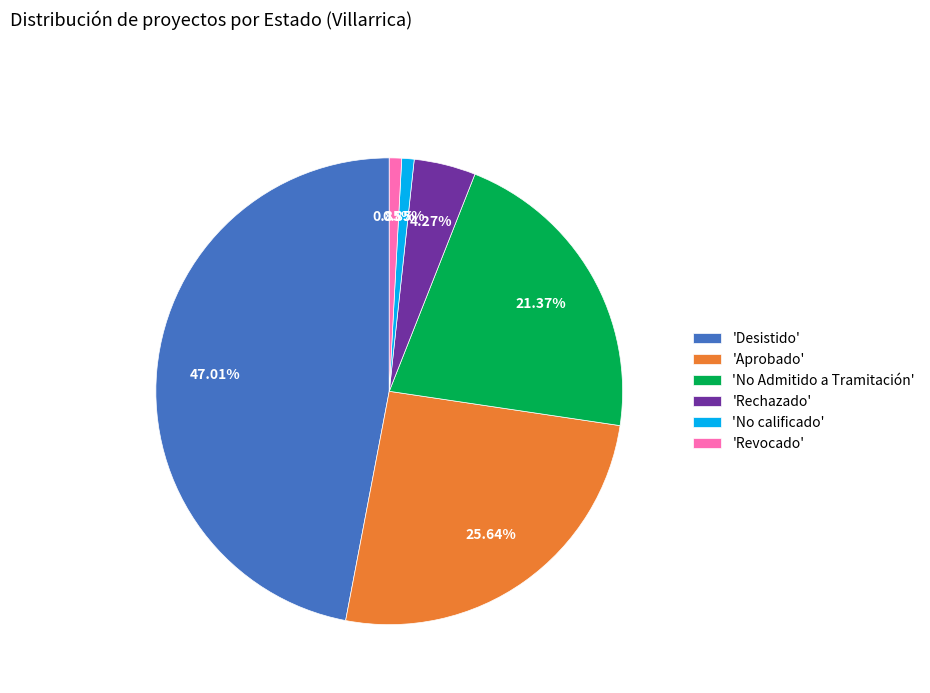

Is the sum of 'Revocado' and 'Rechazado' greater than half?

No